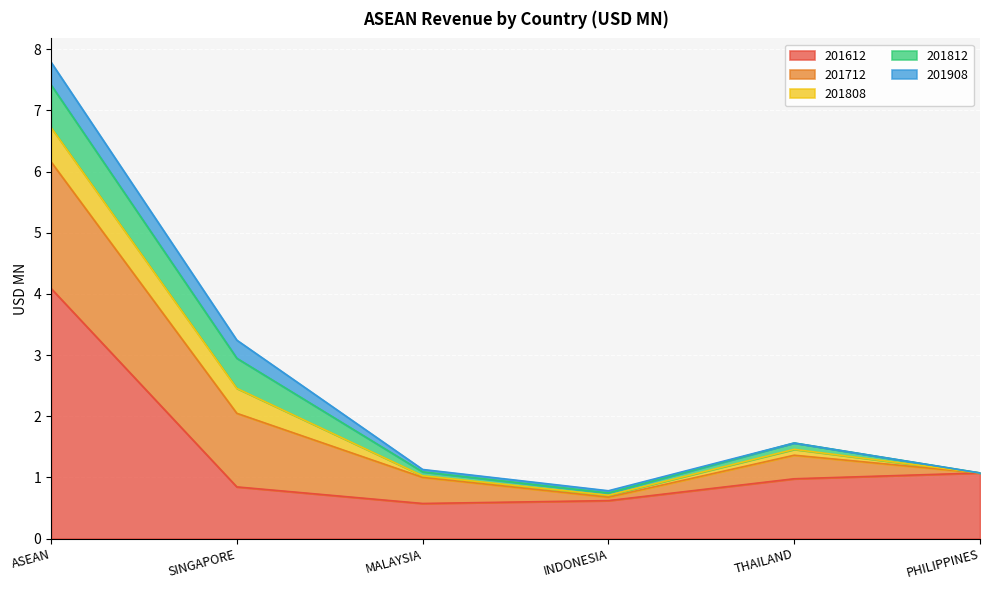

At which label is 201612 closest to 2?

PHILIPPINES